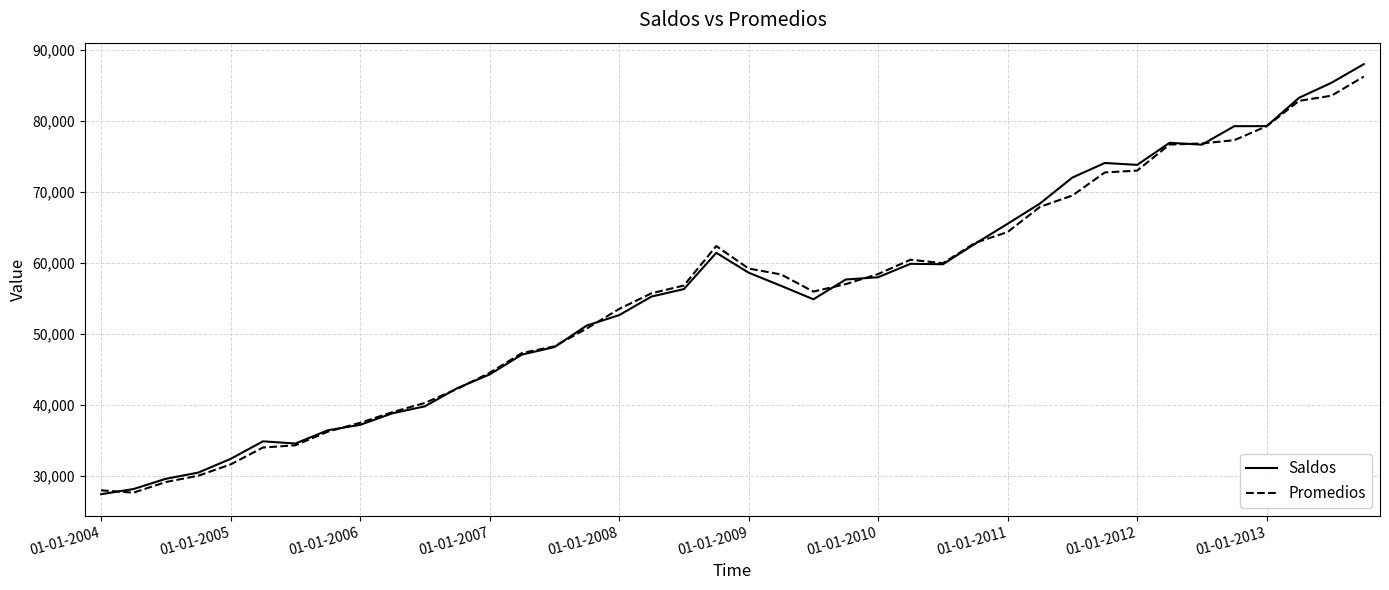

At how many categories does at least one series exceed 39279?

30